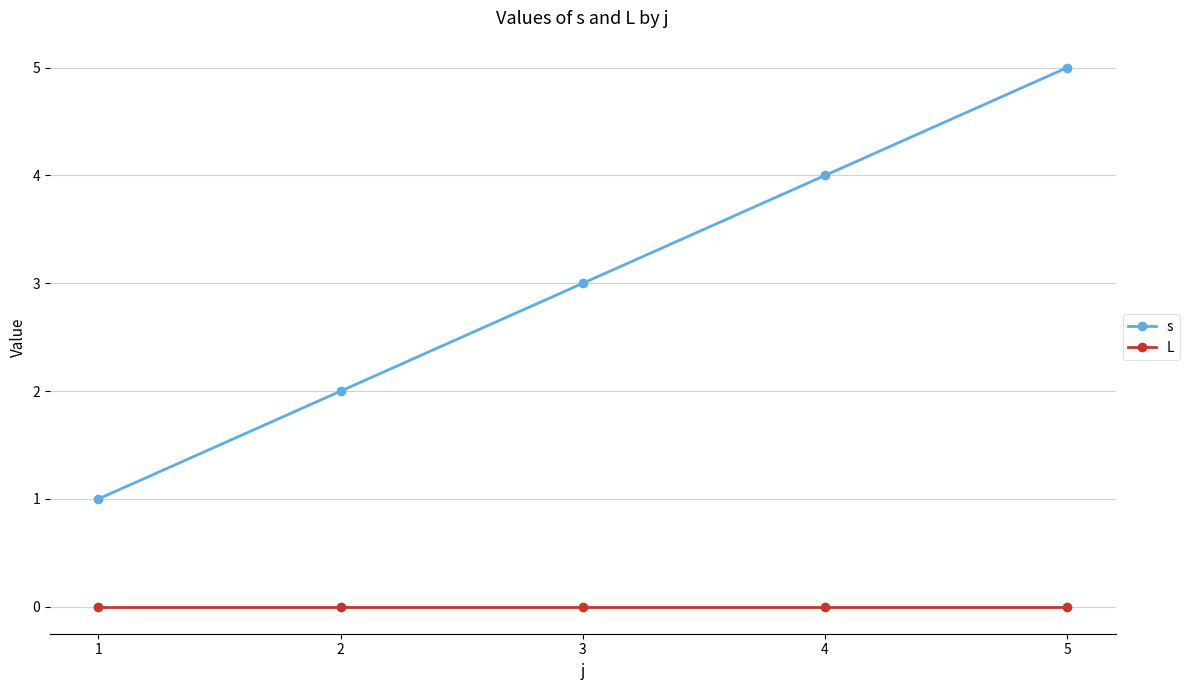

How many data points does each series have?

5